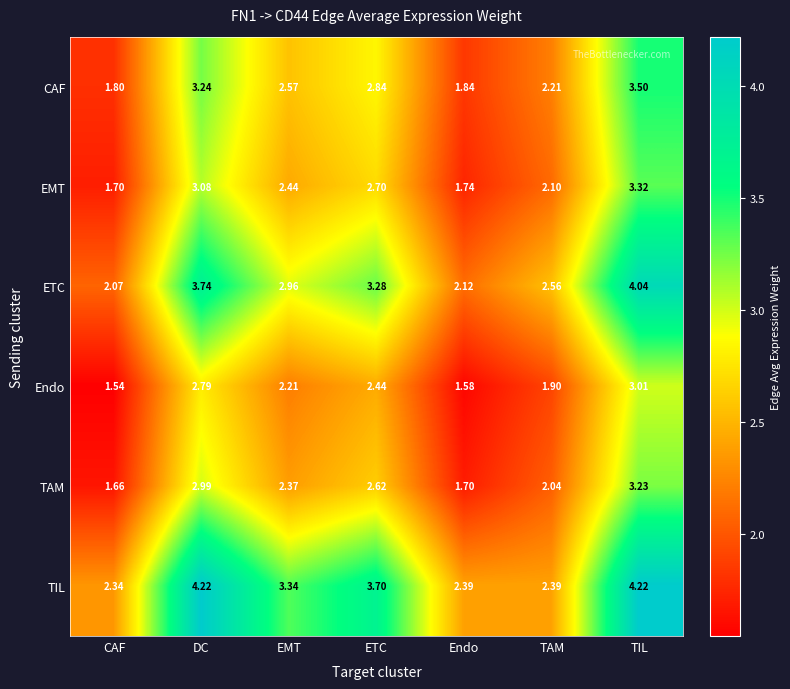

Which label corresponds to the smallest value in the chart?

CAF